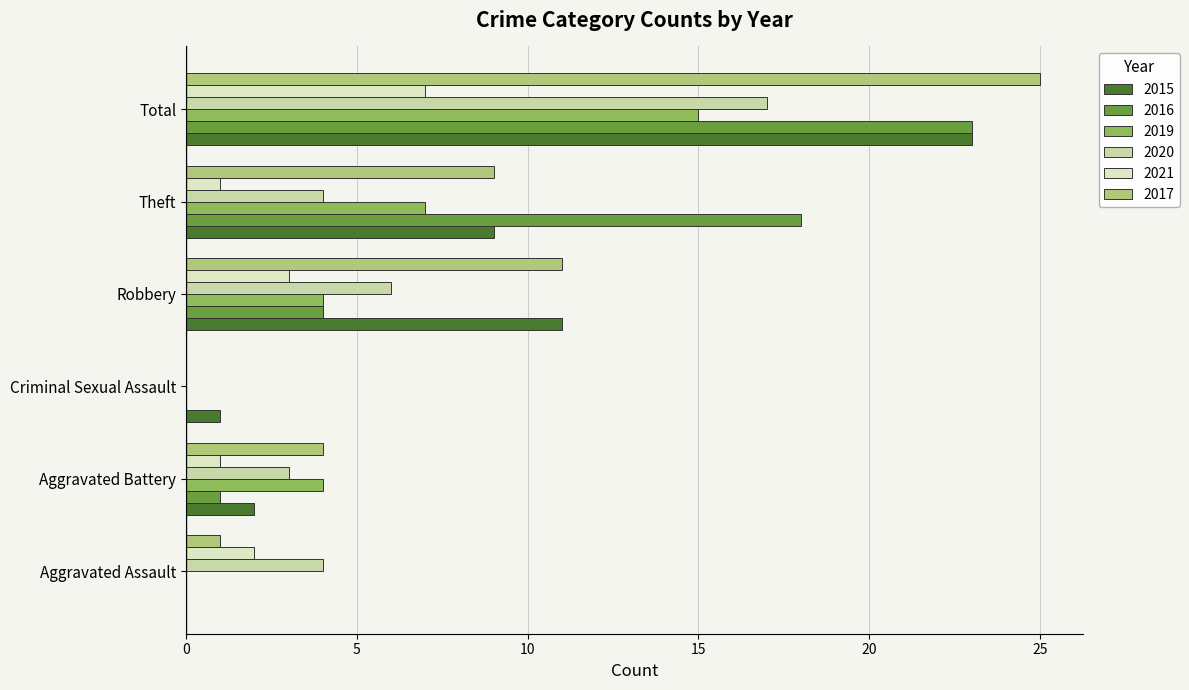

What is the difference between the highest and lowest values at Robbery?

8